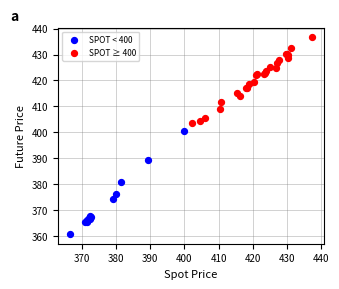

Which series has the largest Y range (max minus min)?

SPOT < 400